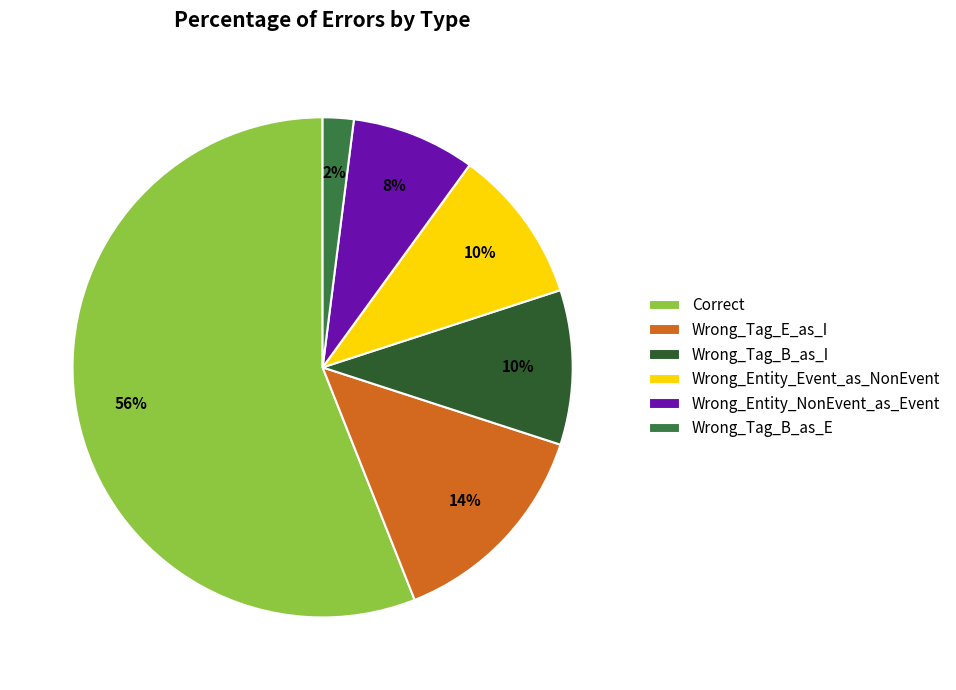

Count the number of slices in the pie.

6